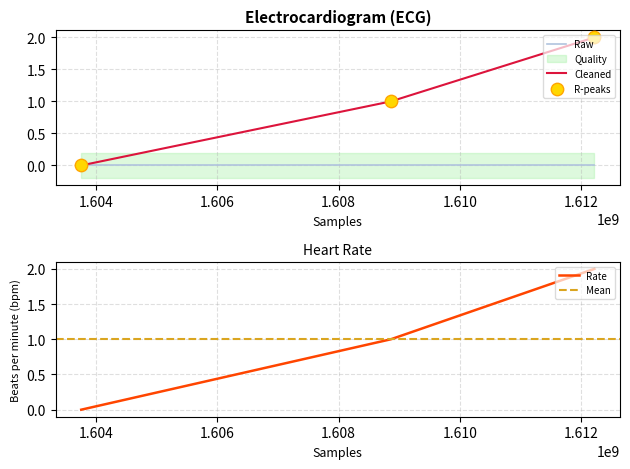

Which has a higher value, 1603758917 or 1608861956?

1608861956